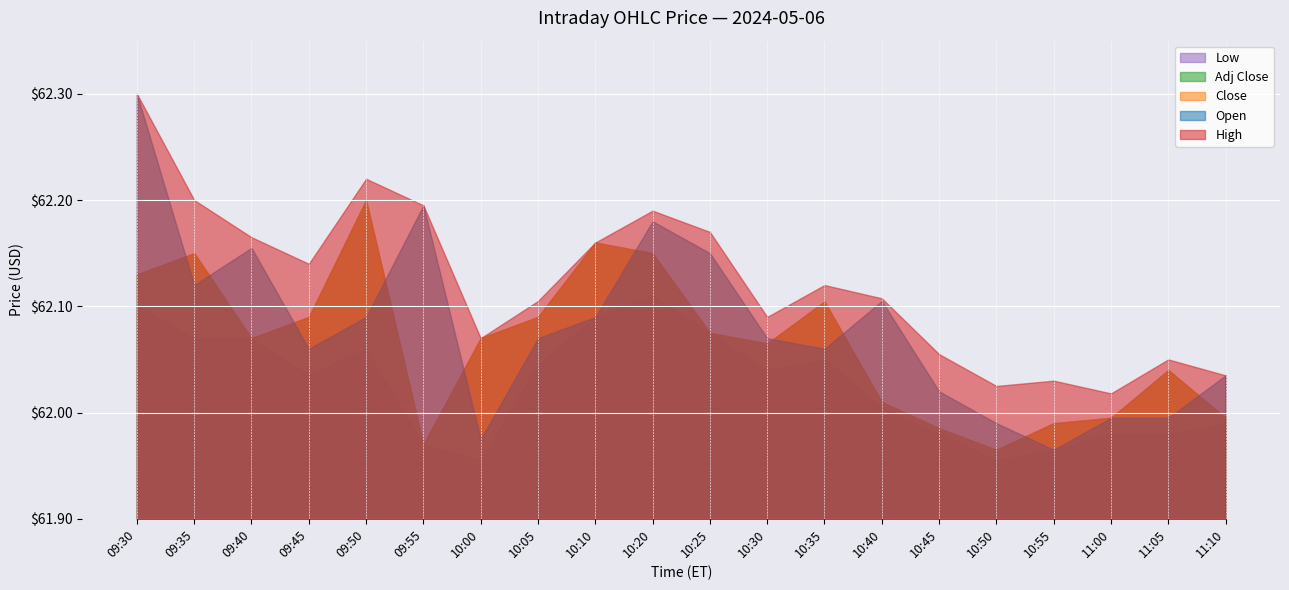

Rank the categories by Close value from lowest to highest.

10:50, 09:55, 10:45, 10:55, 11:00, 11:10, 10:40, 11:05, 10:30, 09:40, 10:00, 10:25, 09:45, 10:05, 10:35, 09:30, 09:35, 10:20, 10:10, 09:50